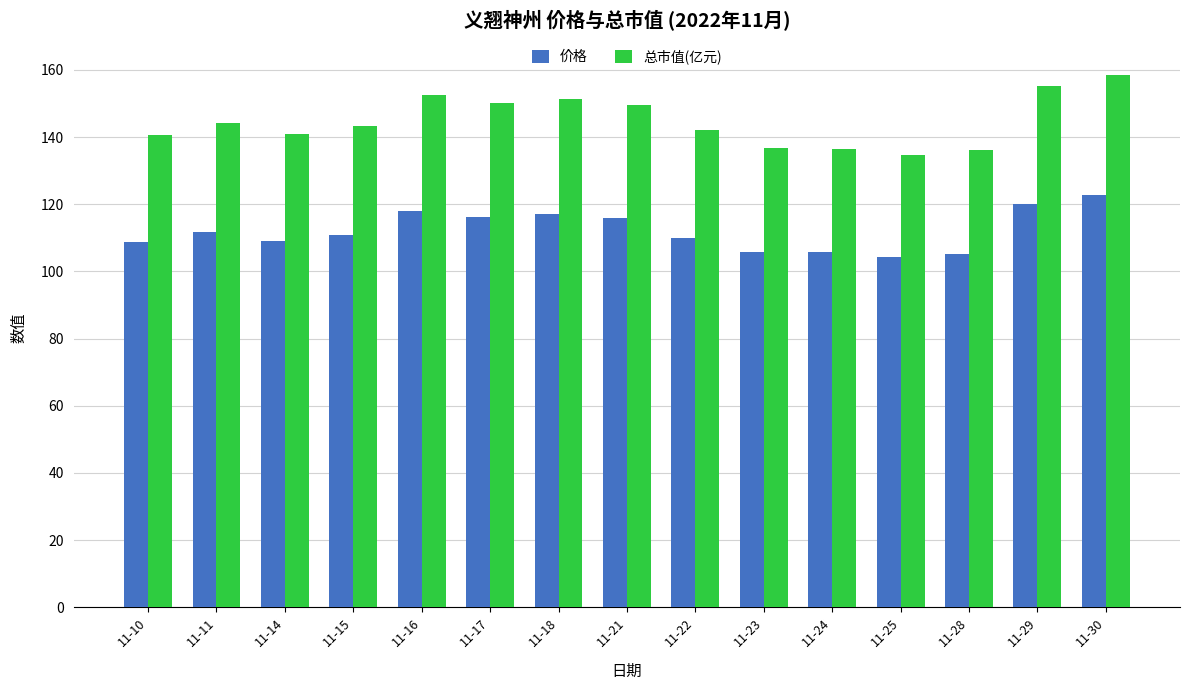

What is the difference between the second highest and minimum values in the 价格 series?

15.9